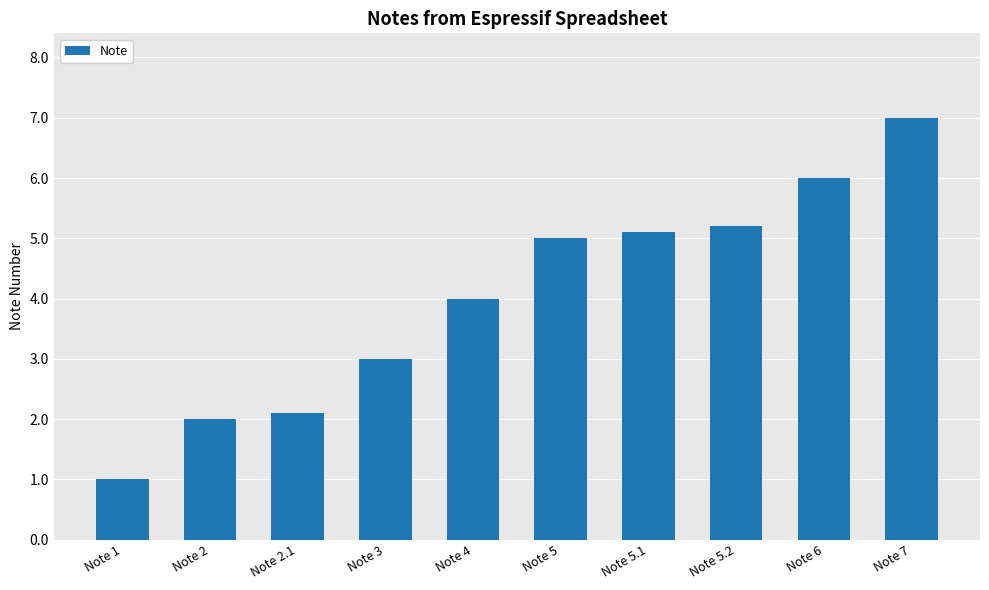

What is the label of the 1st bar from the left?

Note 1